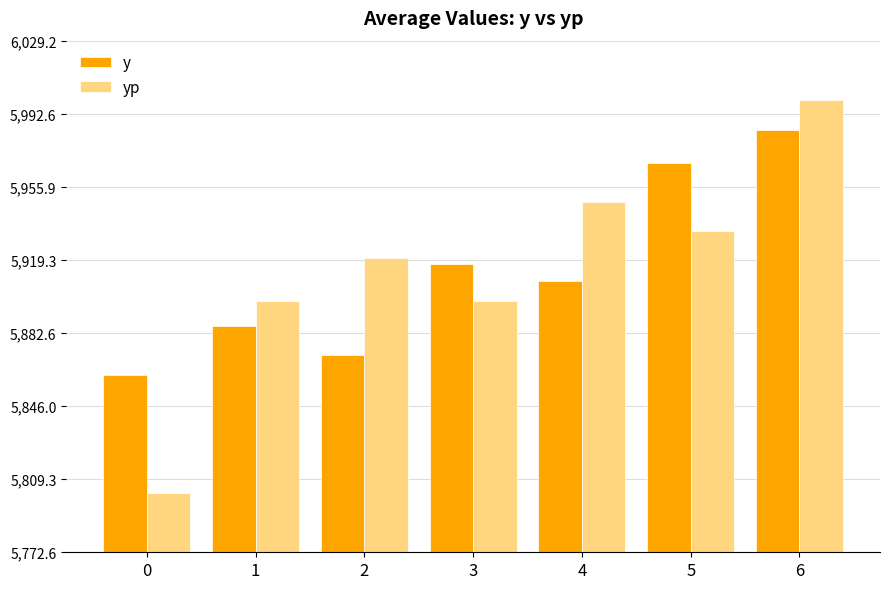

Does the chart contain stacked bars?

No